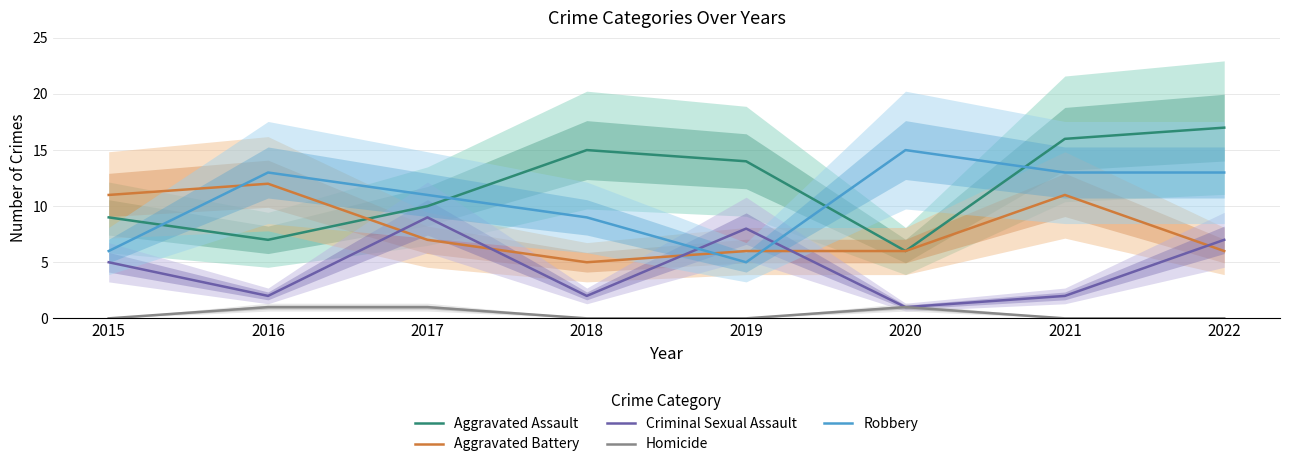

Between 2015 and 2020, which is larger?

2015